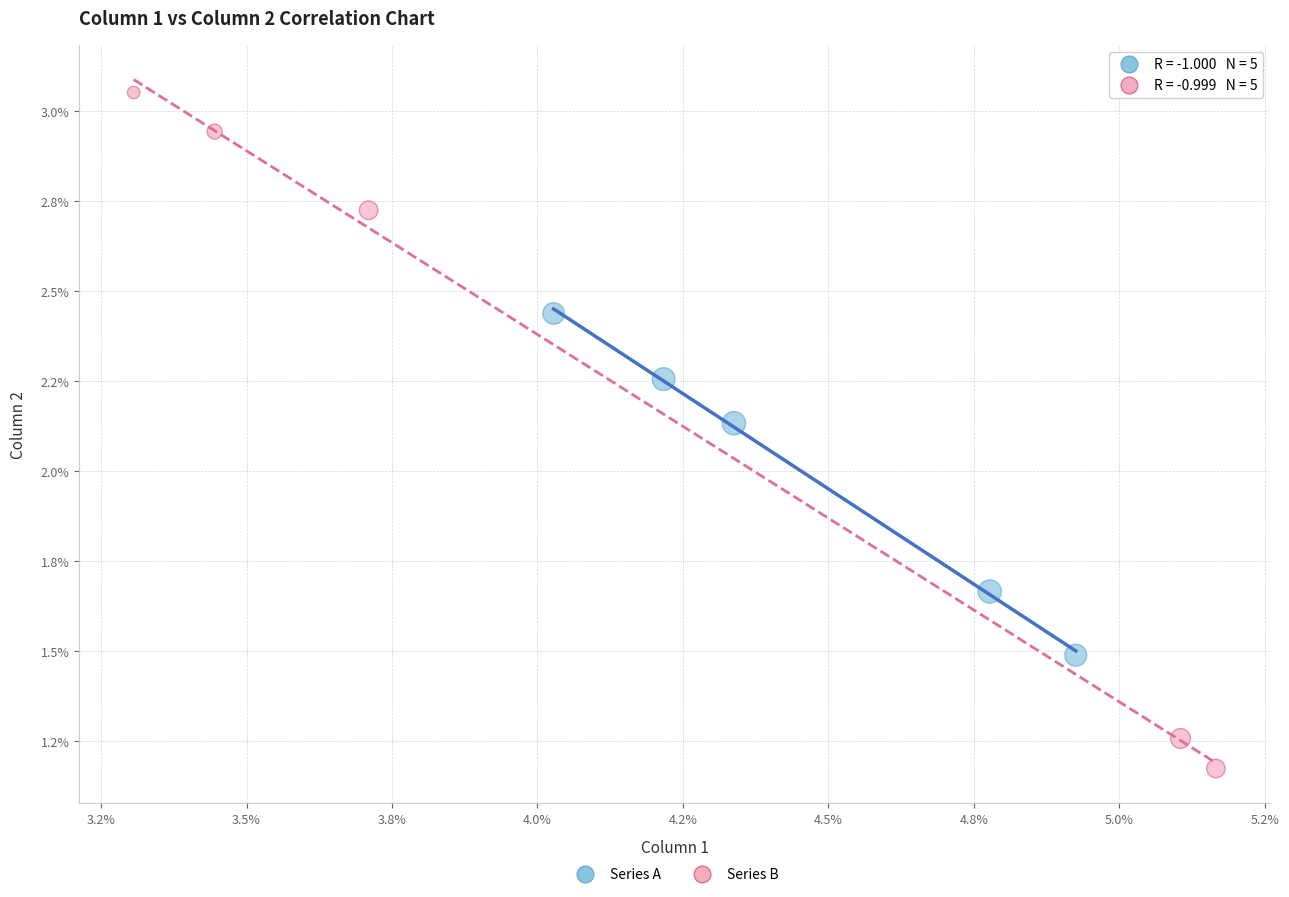

Which series contains the highest Y value?

Series B